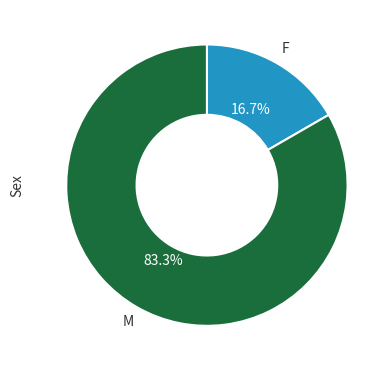

How many slices are in this pie chart?

2